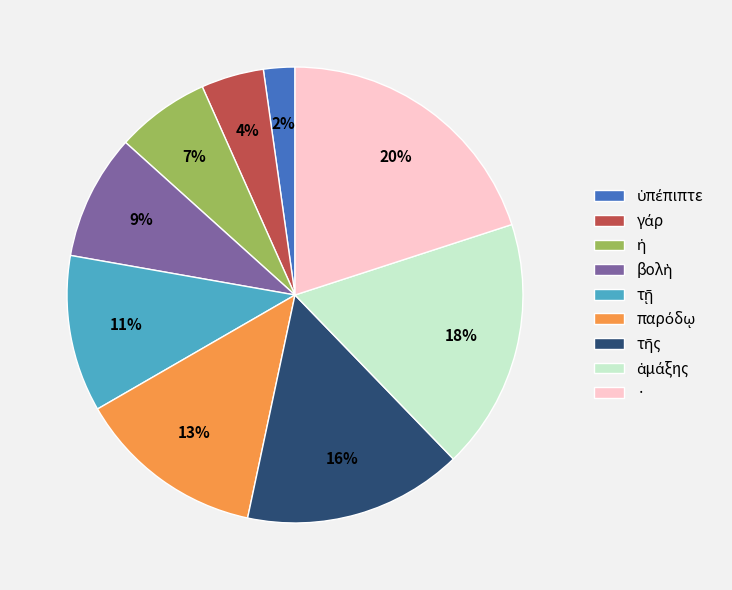

True or false: · accounts for 20% of the total.

True